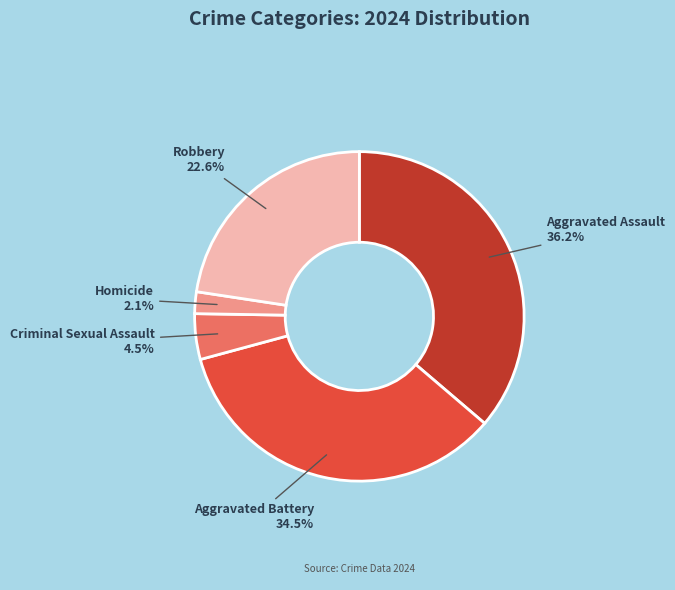

What is the largest slice in the pie chart?

Aggravated Assault